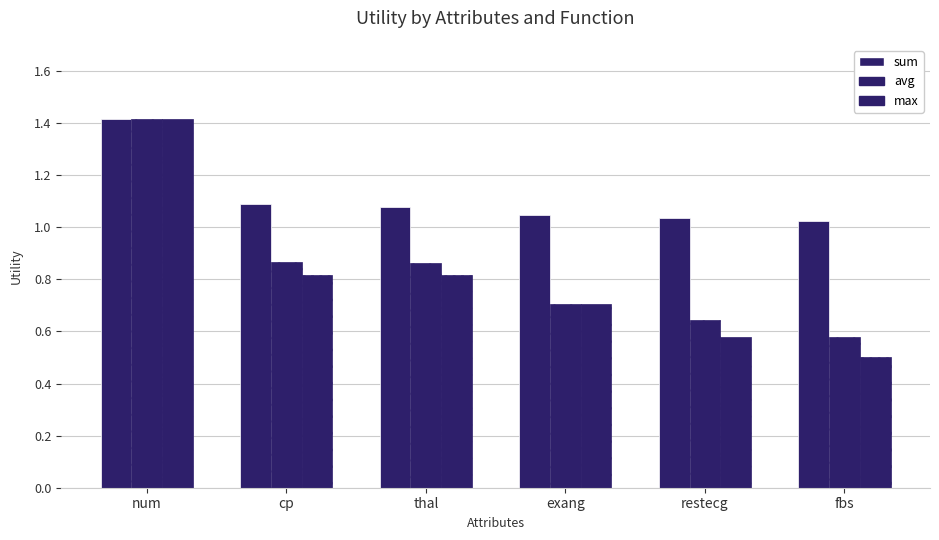

Rank the series at fbs from lowest to highest value.

max, avg, sum